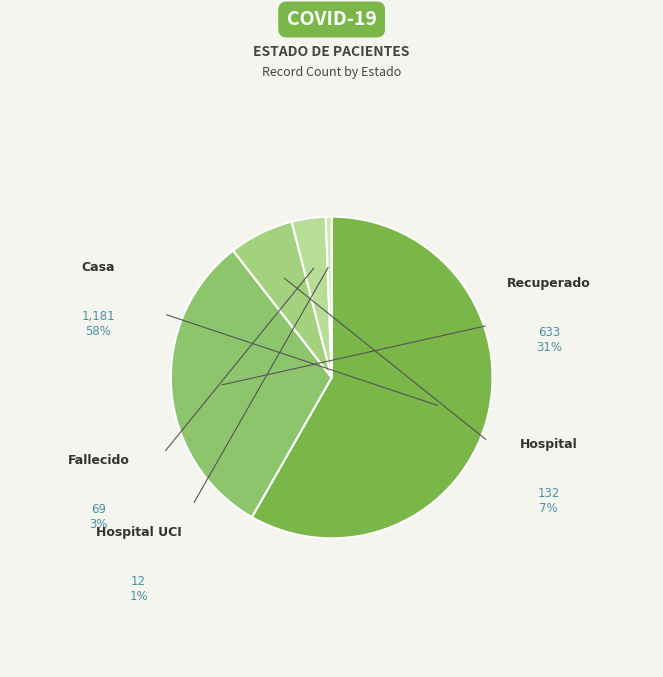

Which slice represents more than half of the pie?

Casa